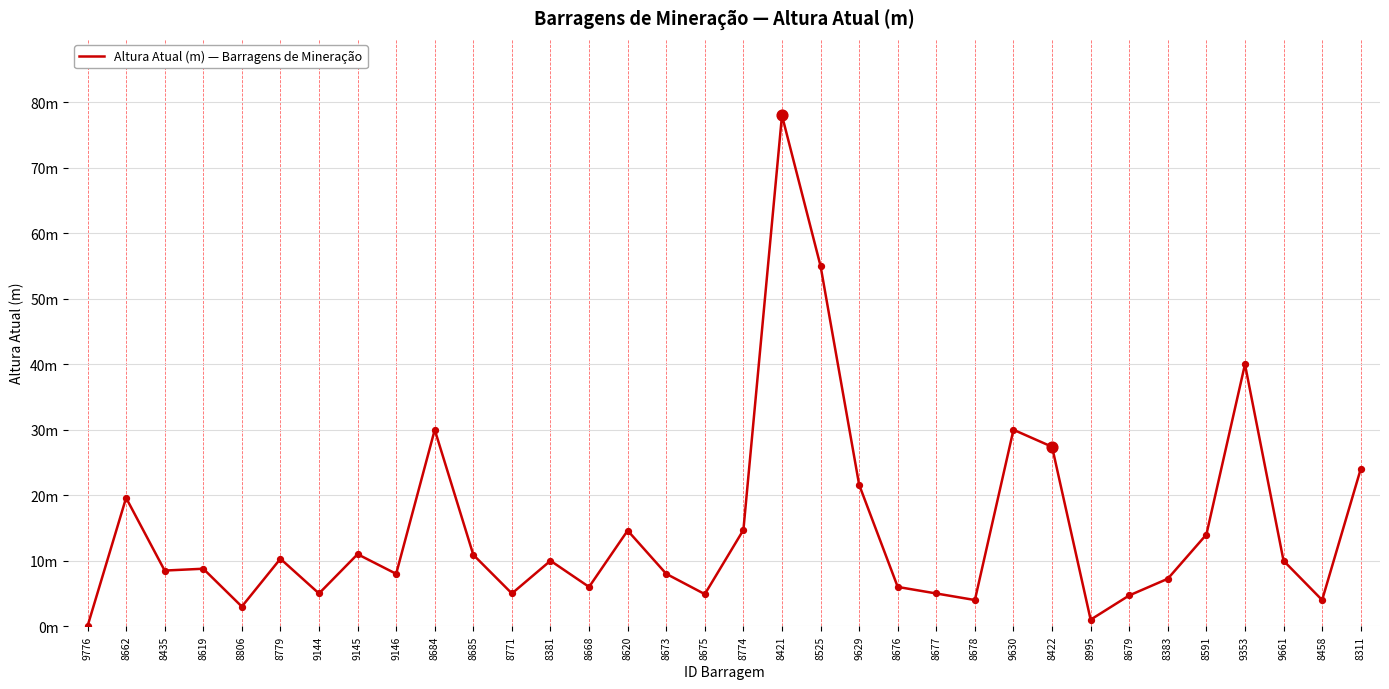

Does the chart have visible grid lines?

Yes